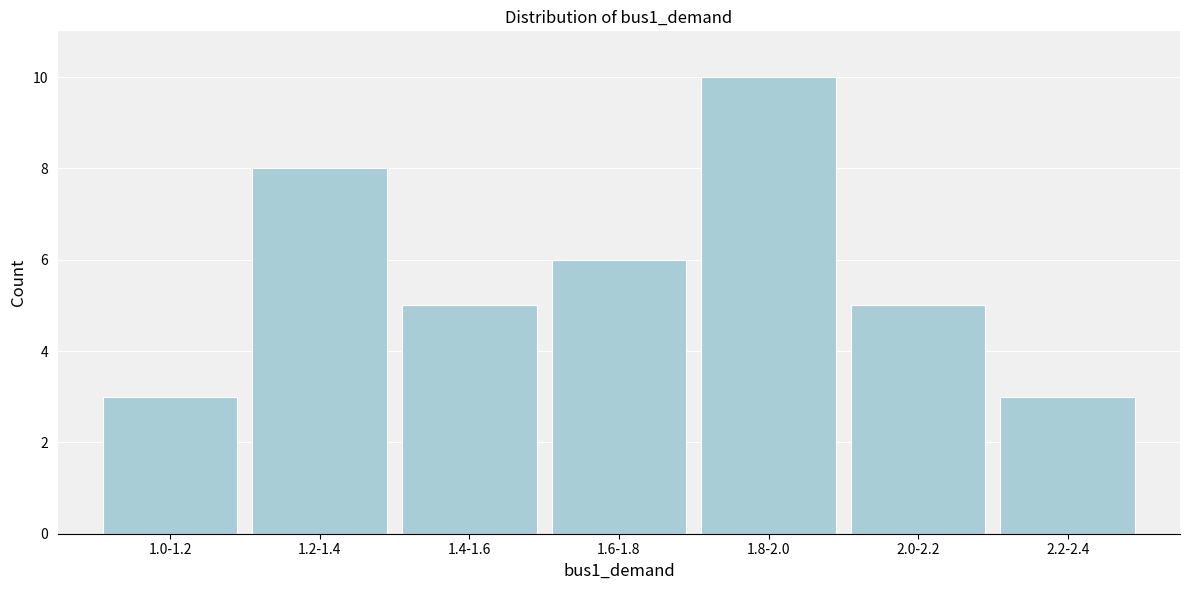

Reading left to right, transcribe all the data shown in this chart.

1.0-1.2=3	1.2-1.4=8	1.4-1.6=5	1.6-1.8=6	1.8-2.0=10	2.0-2.2=5	2.2-2.4=3